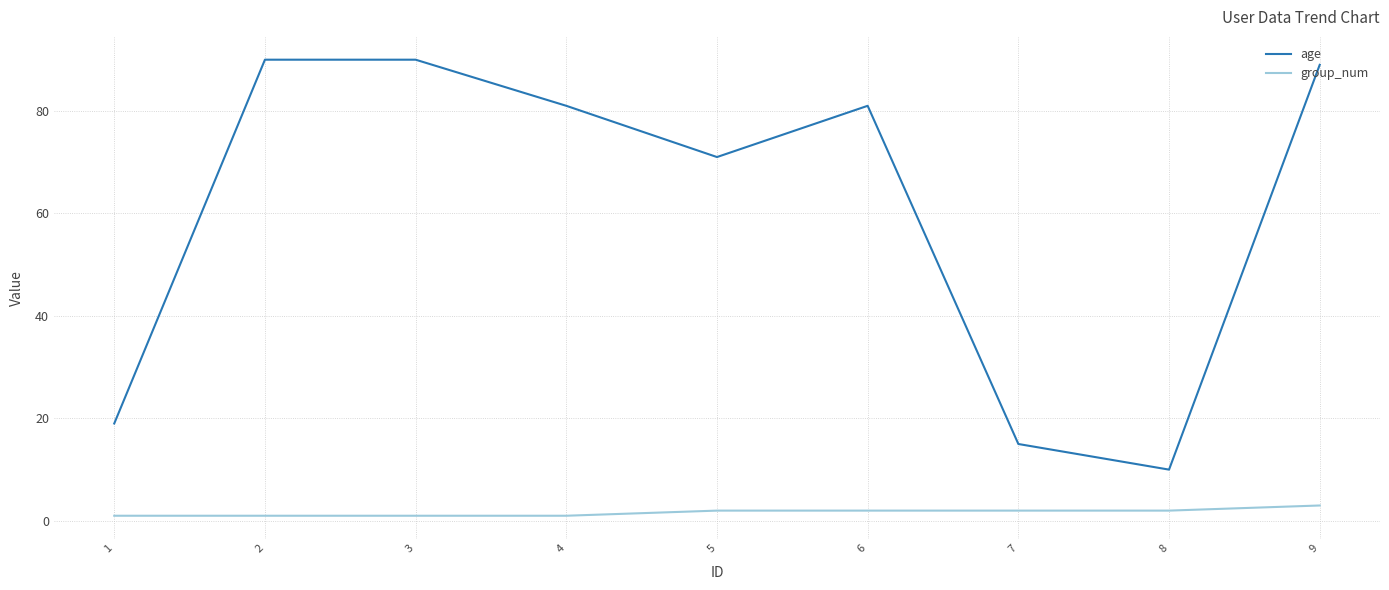

What is the highest value of the age series?

90